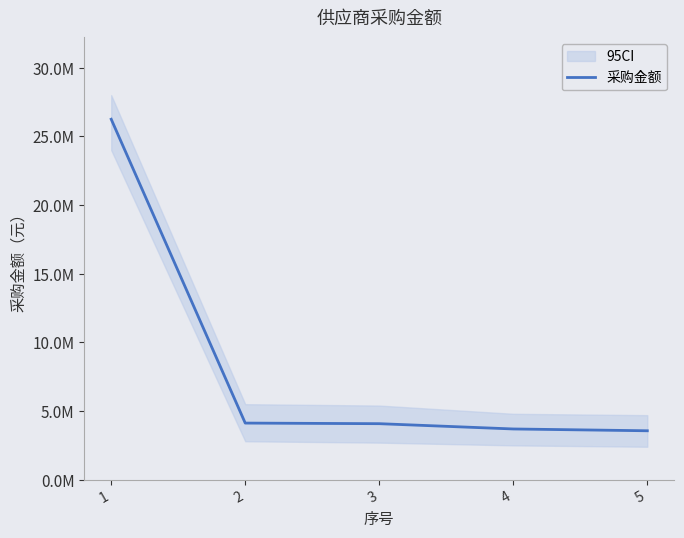

What is the difference between the maximum and minimum values?

22681926